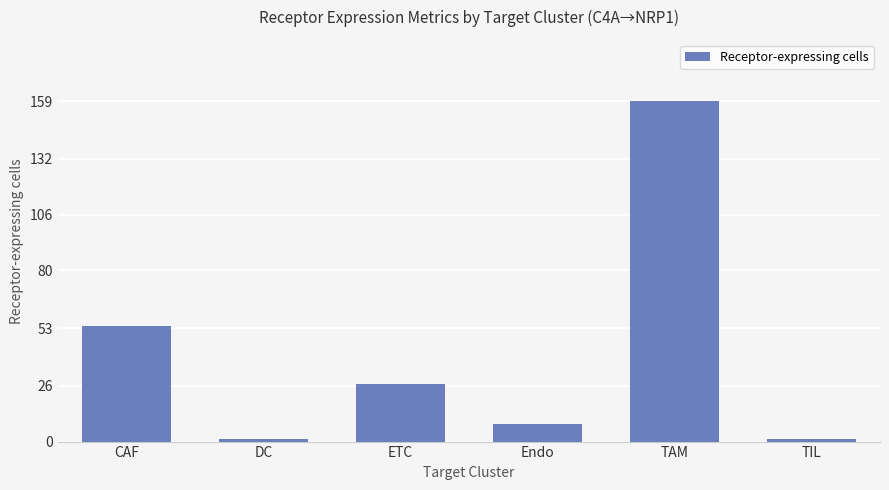

Reading right to left, what are all the values shown in this chart?

TIL=1	TAM=159	Endo=8	ETC=27	DC=1	CAF=54